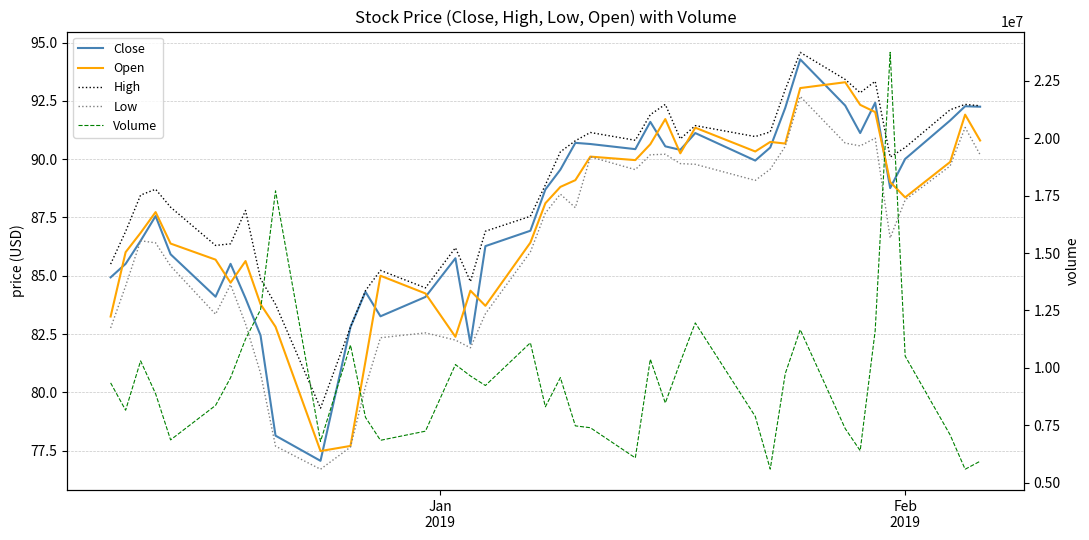

True or false: Low and Volume cross at least once.

False